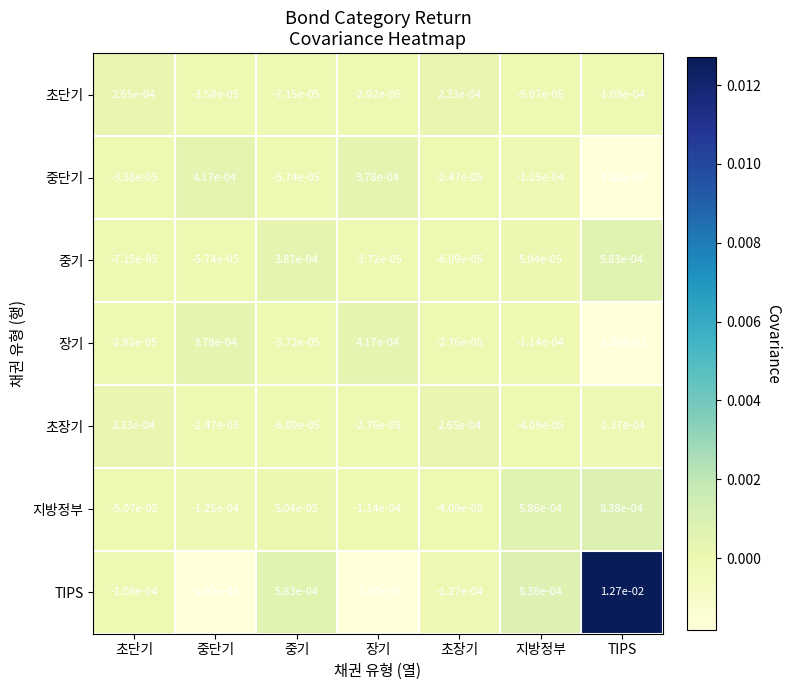

How many values in the 지방정부 series are below 0?

4